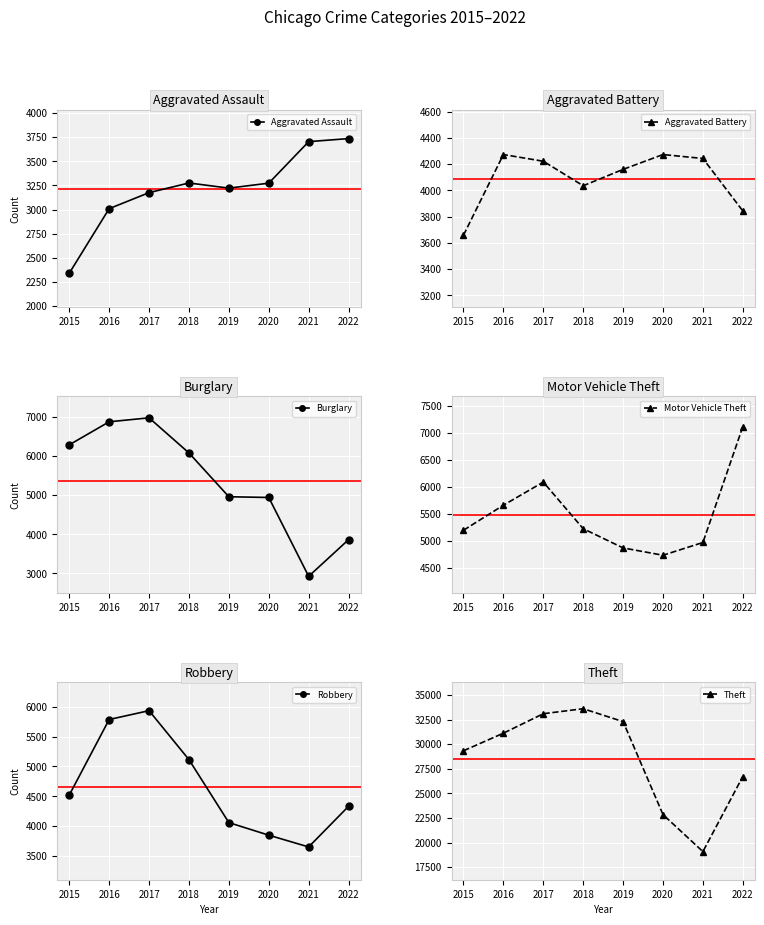

Which series has the largest range (max minus min)?

Theft